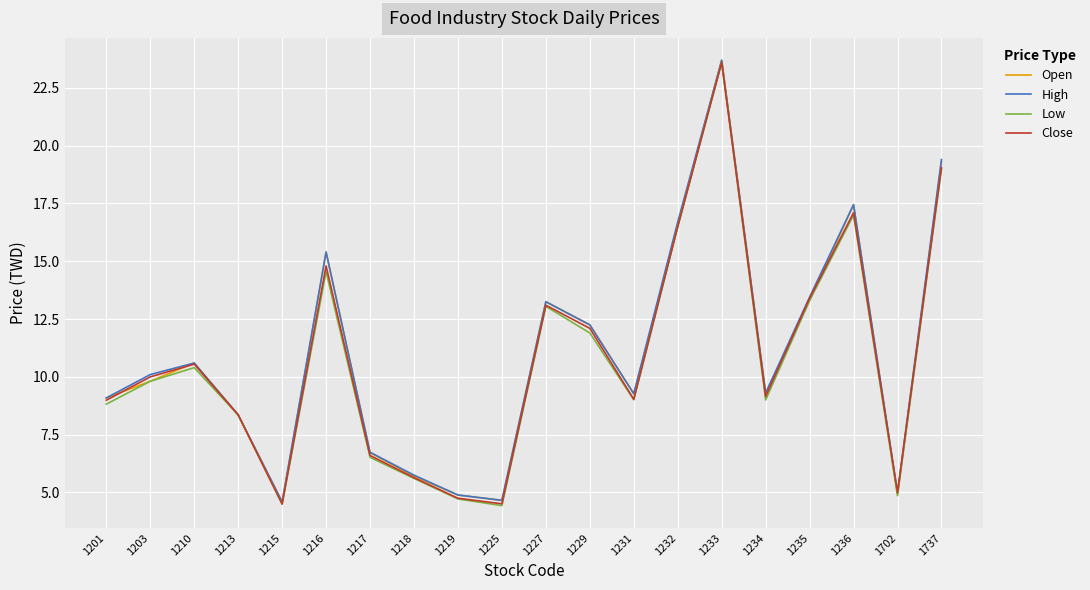

In Low, how many points are lower than both neighbors (excluding endpoints)?

5